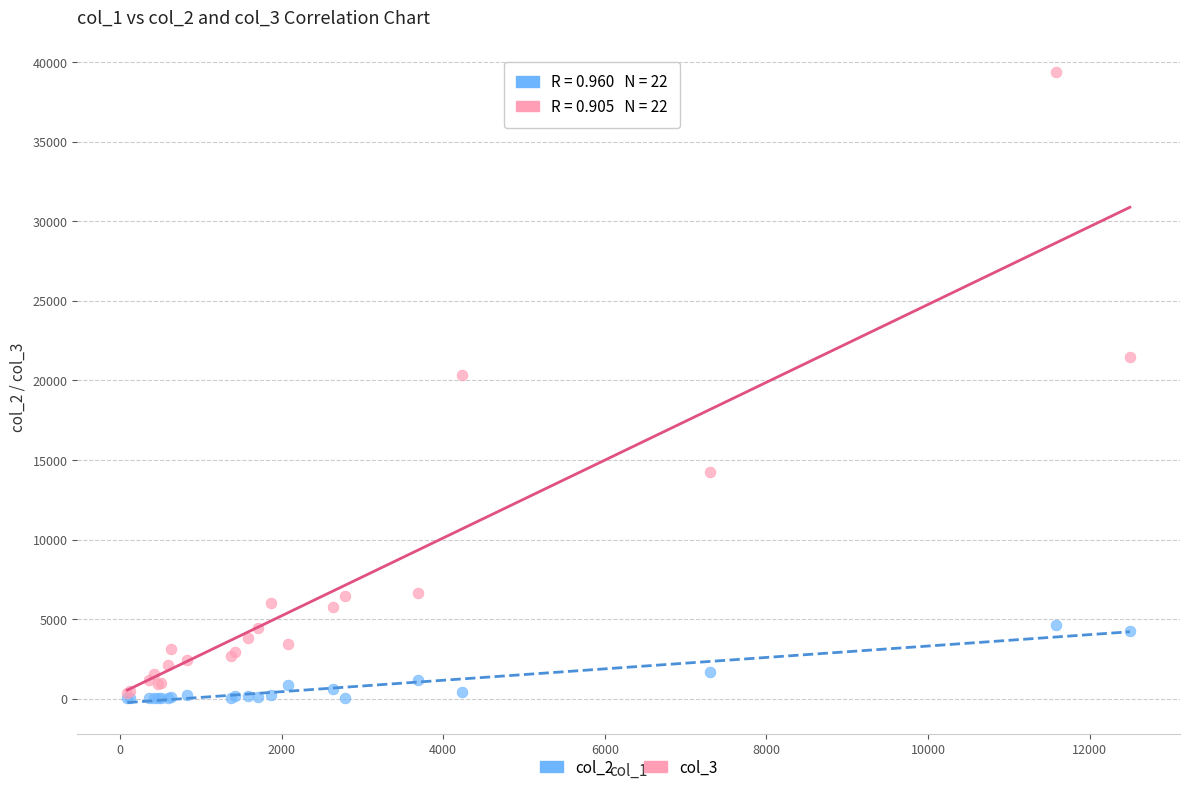

Across all series, what Y value is closest to 19710?

20360.2